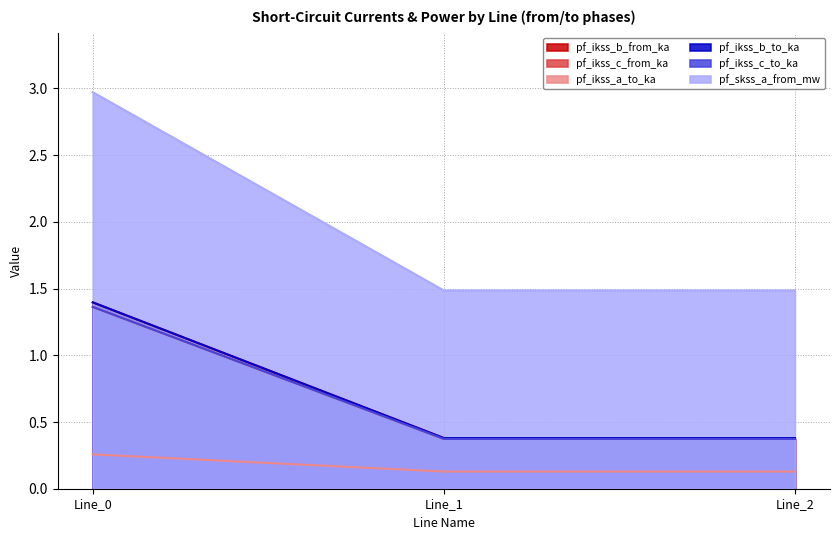

Count the pf_ikss_c_from_ka values in the range 0 to 1.

2